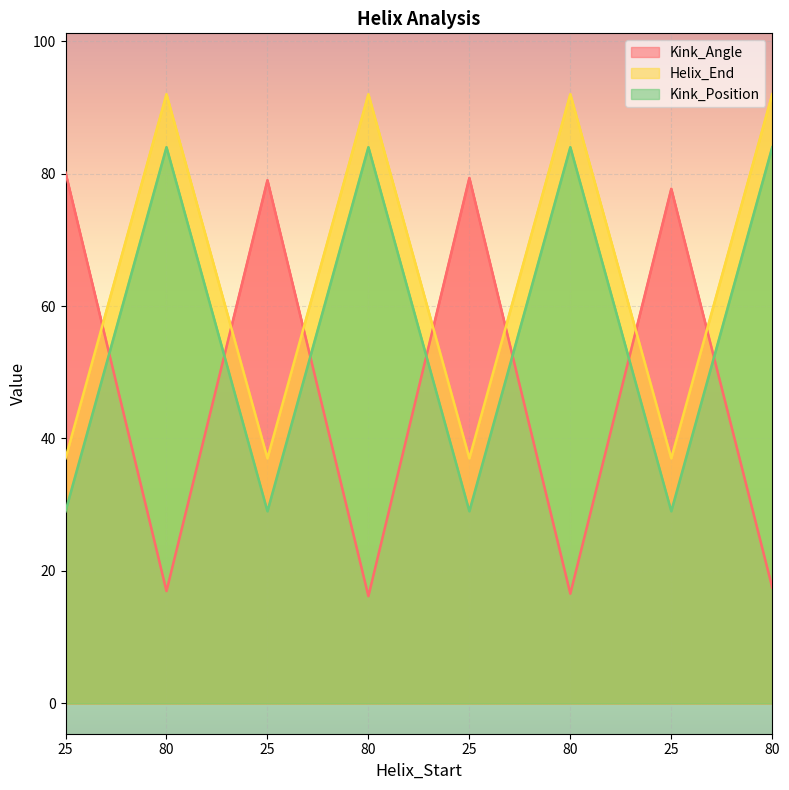

What is the total value across all series at 80?

192.9